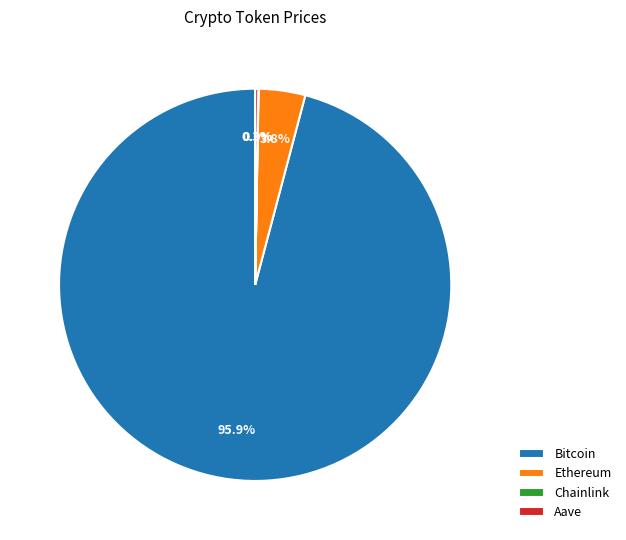

Does any single category account for the majority?

Yes